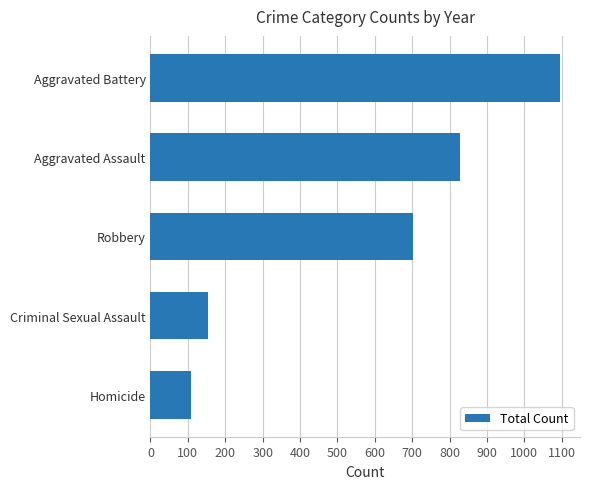

Reading bottom to top, extract all data points from this chart.

Homicide=108	Criminal Sexual Assault=155	Robbery=703	Aggravated Assault=829	Aggravated Battery=1094